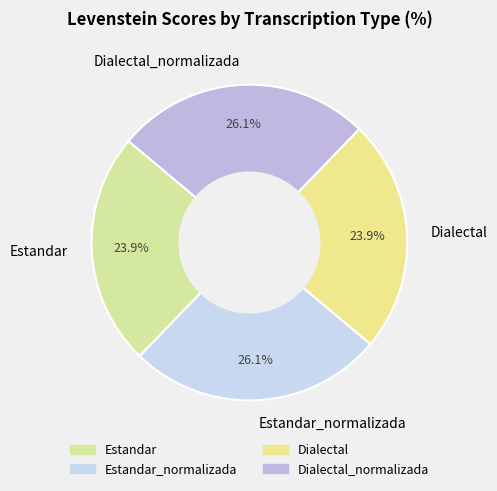

Is Estandar_normalizada the majority of the pie?

No